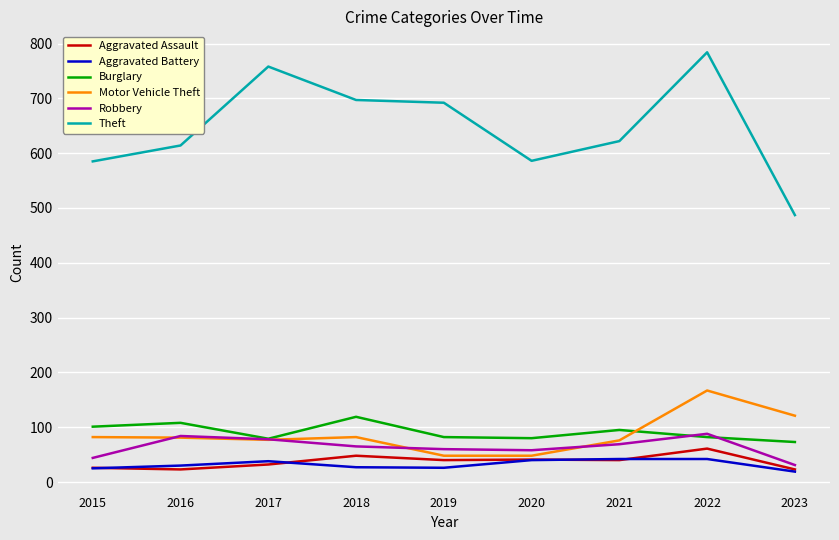

At which category does the chart reach its peak across all series?

2022